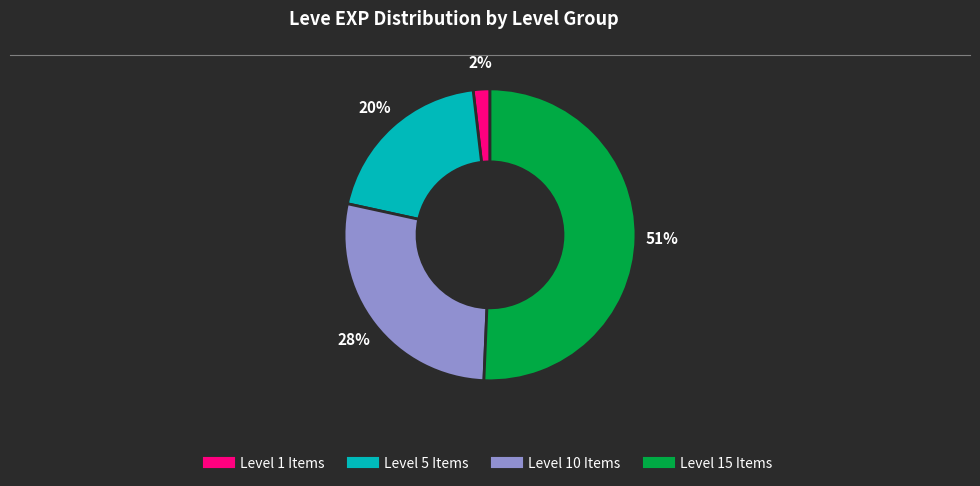

Does any single category account for the majority?

Yes